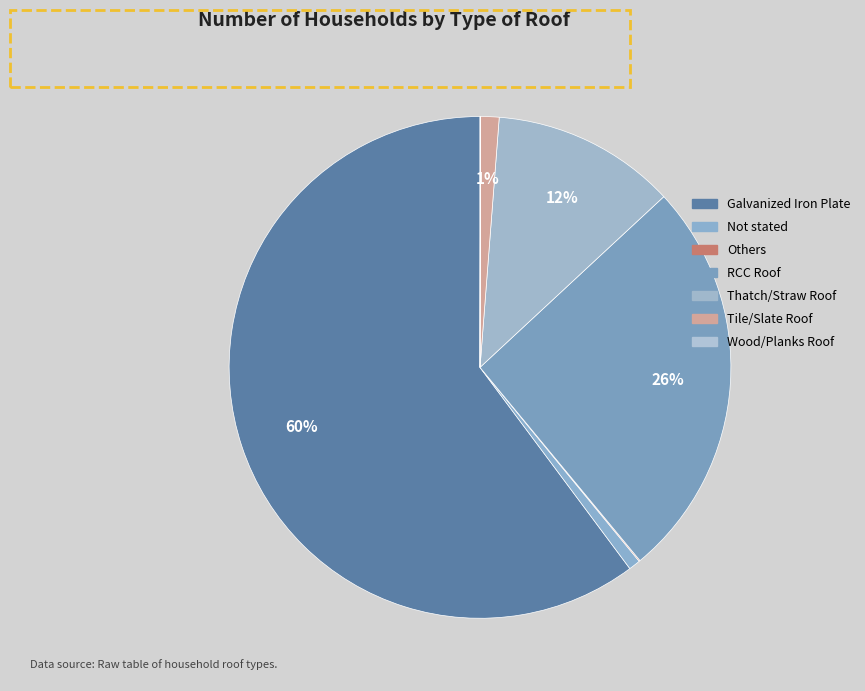

Which category has the biggest portion of the pie?

Galvanized Iron Plate